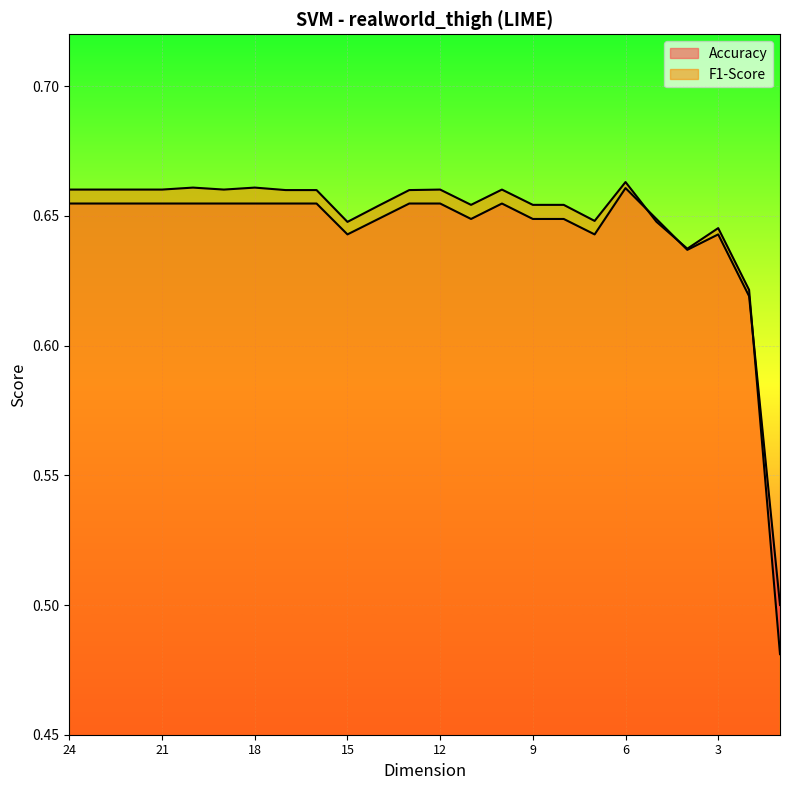

Which series has the largest total across all categories?

F1-Score